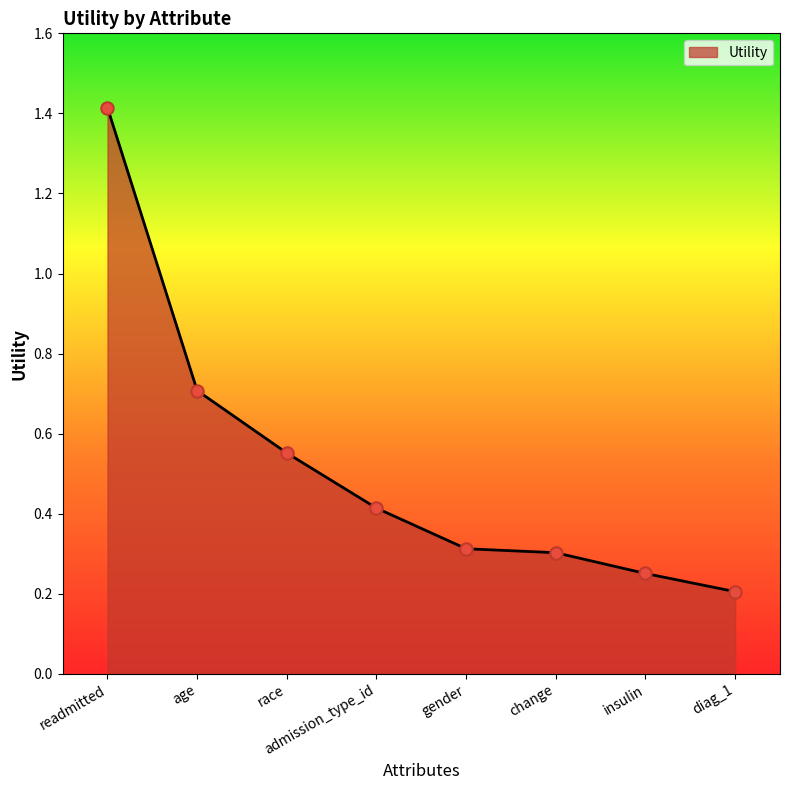

Which has a higher value, admission_type_id or age?

age